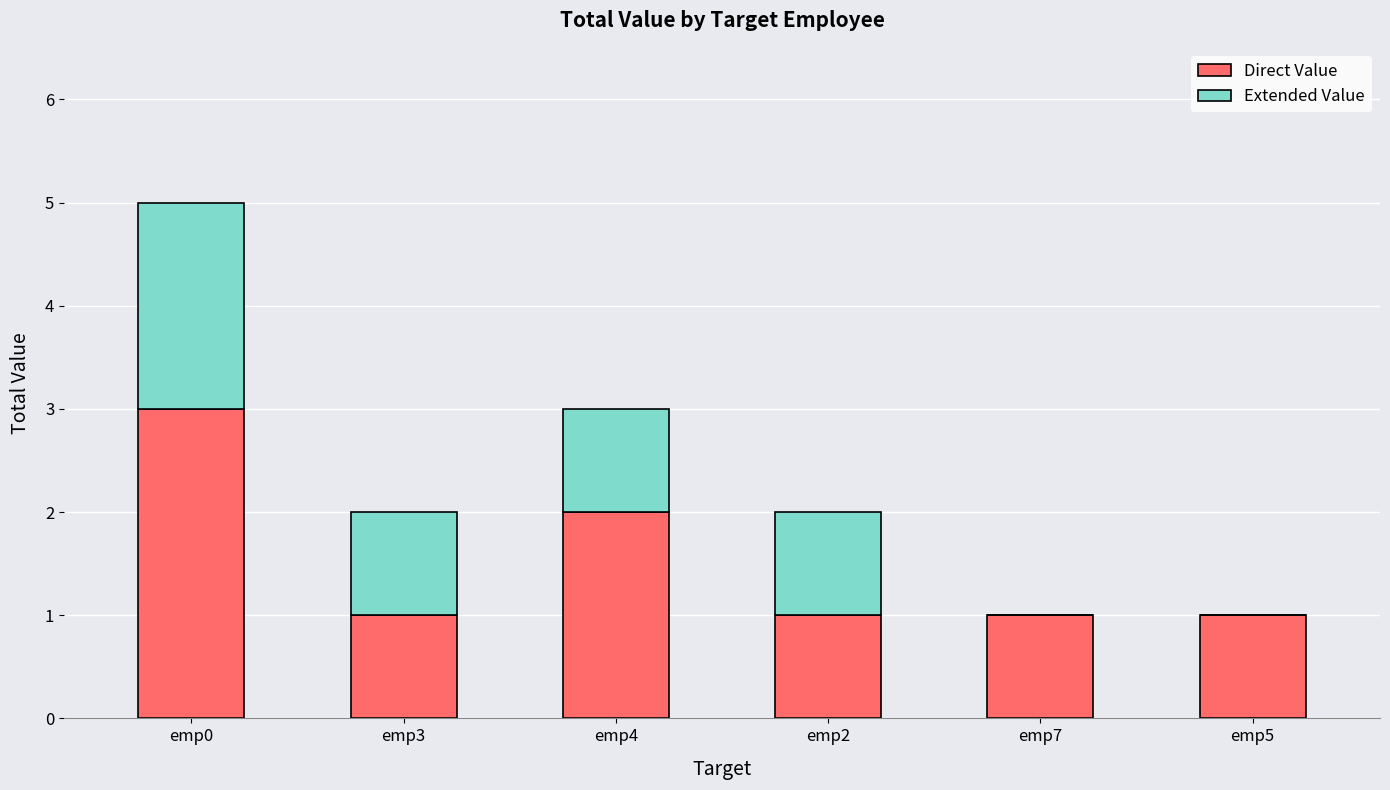

What is the sum of all Direct Value values?

9